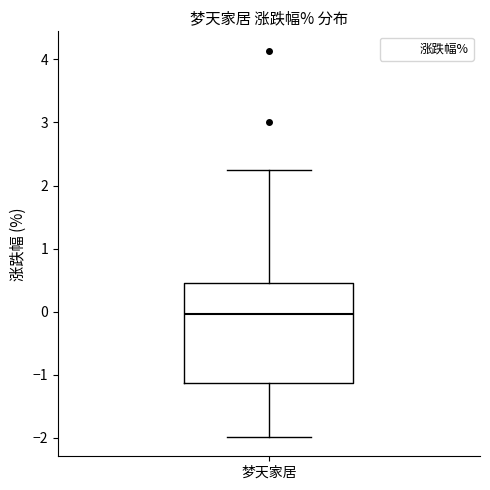

Read this box plot against the y-axis: the position of the median line, the range covered by the box, and the ends of both whiskers. The values are not printed on the chart, so give them approximately, as read against the axis.

median 0.0, box -1.1 to 0.5, whiskers -2.0 to 2.3